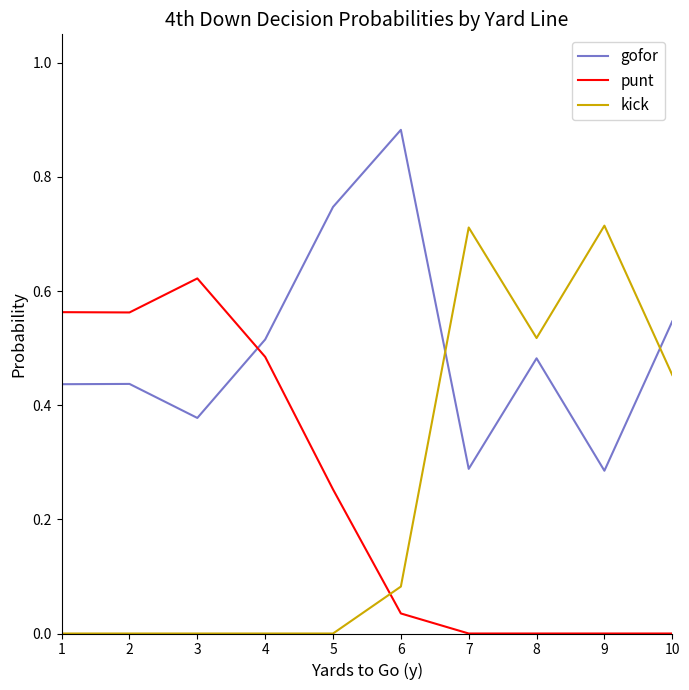

What is the total value across all series at 10?

1.0